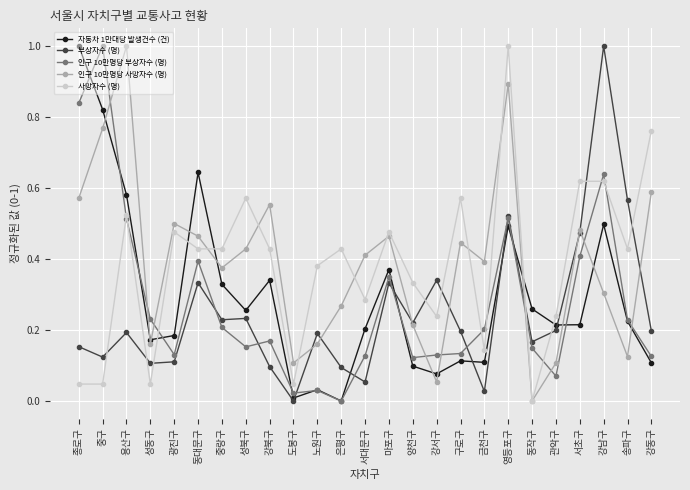

At which category is the sum across all series the highest?

영등포구